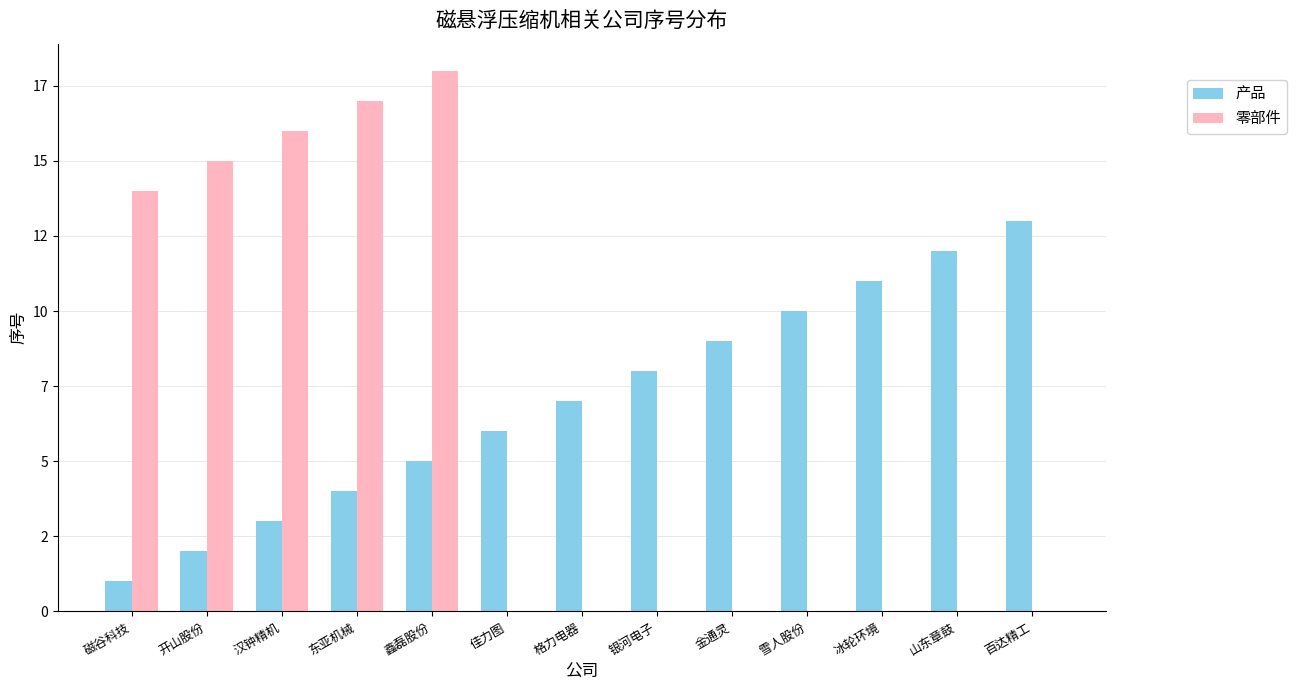

Reading left to right, list all the values displayed in this chart.

产品: 1	2	3	4	5	6	7	8	9	10	11	12	13
零部件: 14	15	16	17	18	0	0	0	0	0	0	0	0